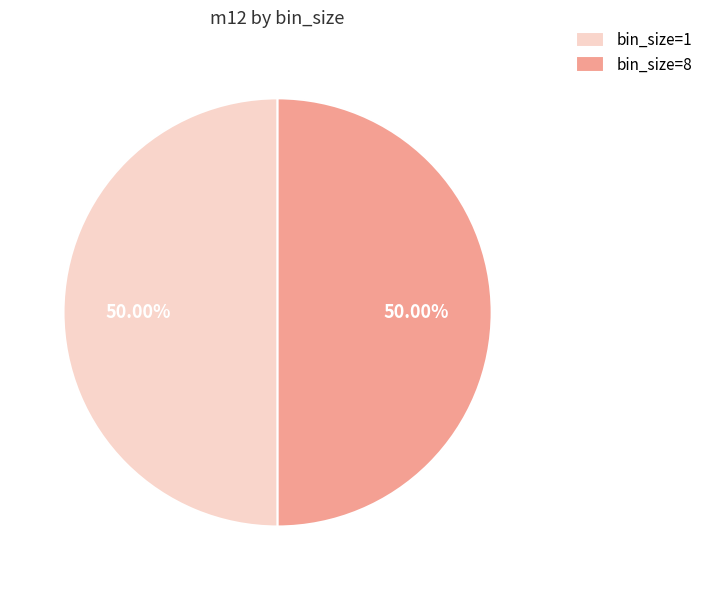

Combined, do bin_size=1 and bin_size=8 account for over 50%?

Yes